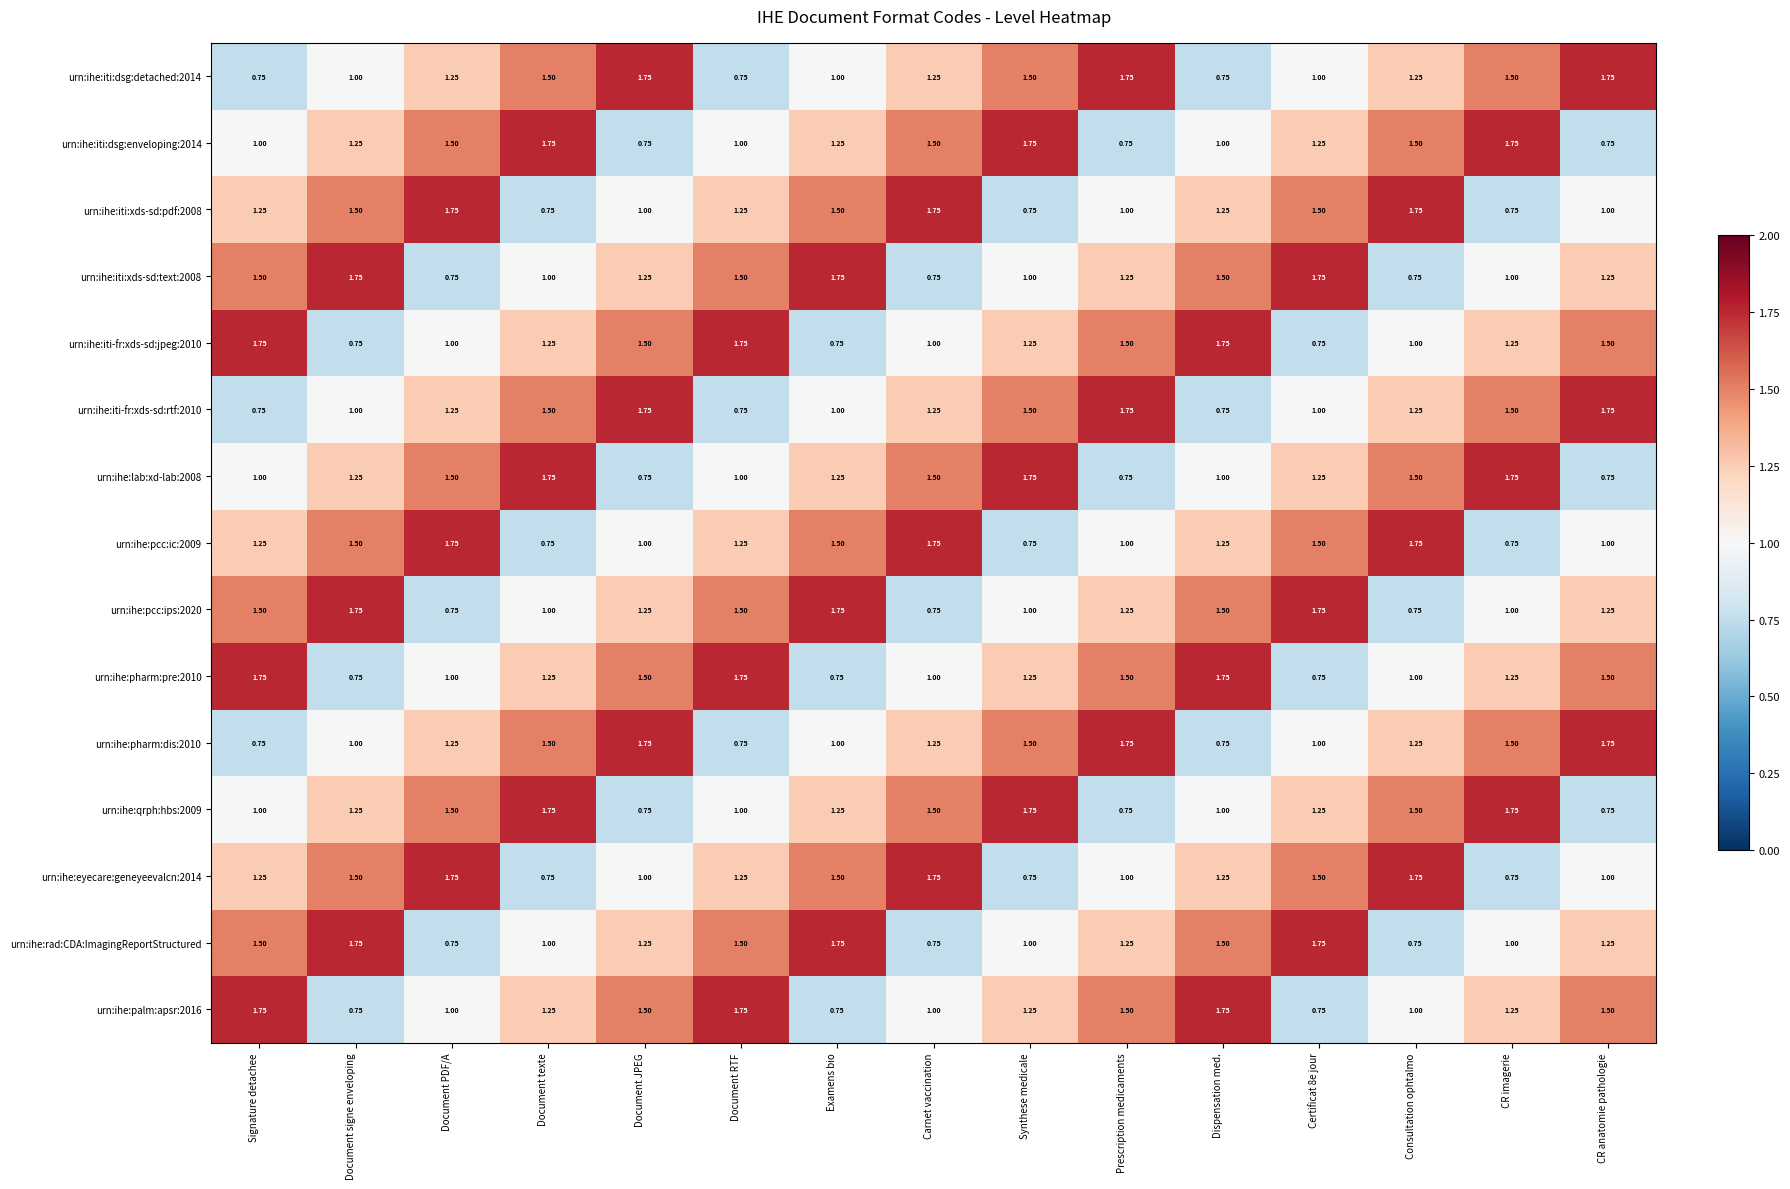

Where does the urn:ihe:iti-fr:xds-sd:jpeg:2010 series first go above 1?

Signature detachee